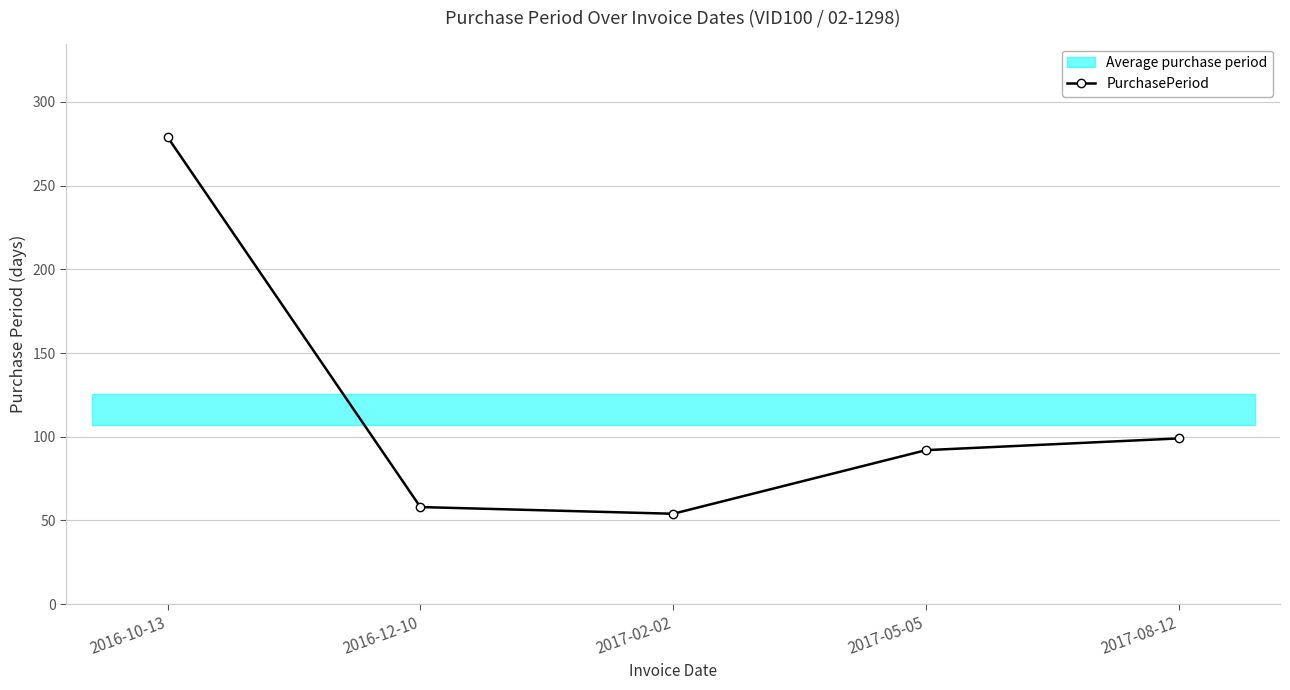

Where is the data nearest to the value 166?

2017-08-12